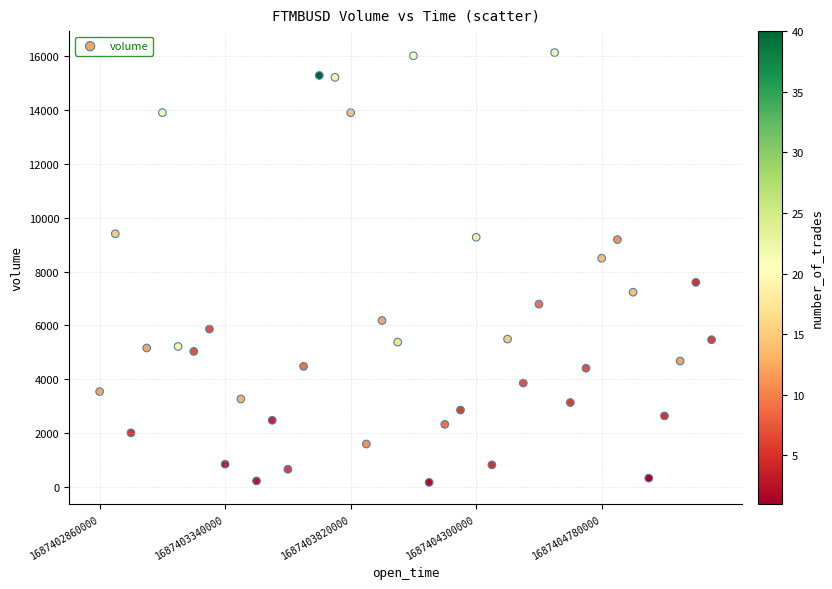

What is the range of Y values (max minus min)?

15965